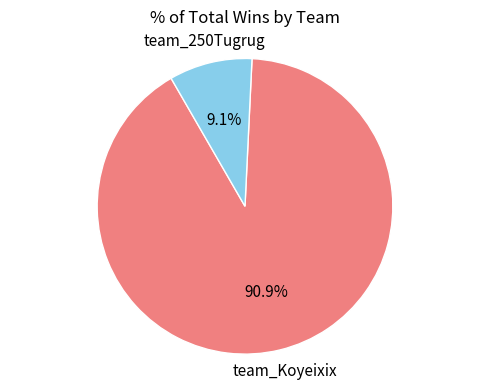

To the nearest percent, what is the average slice percentage?

50%